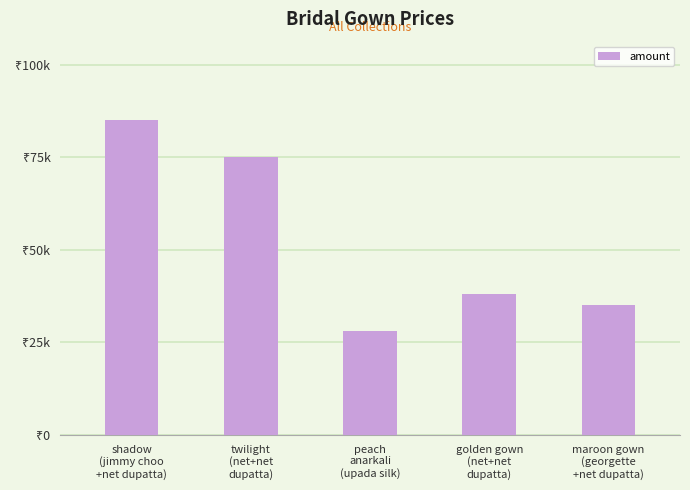

What is the value of the 1st bar from the left?

85000